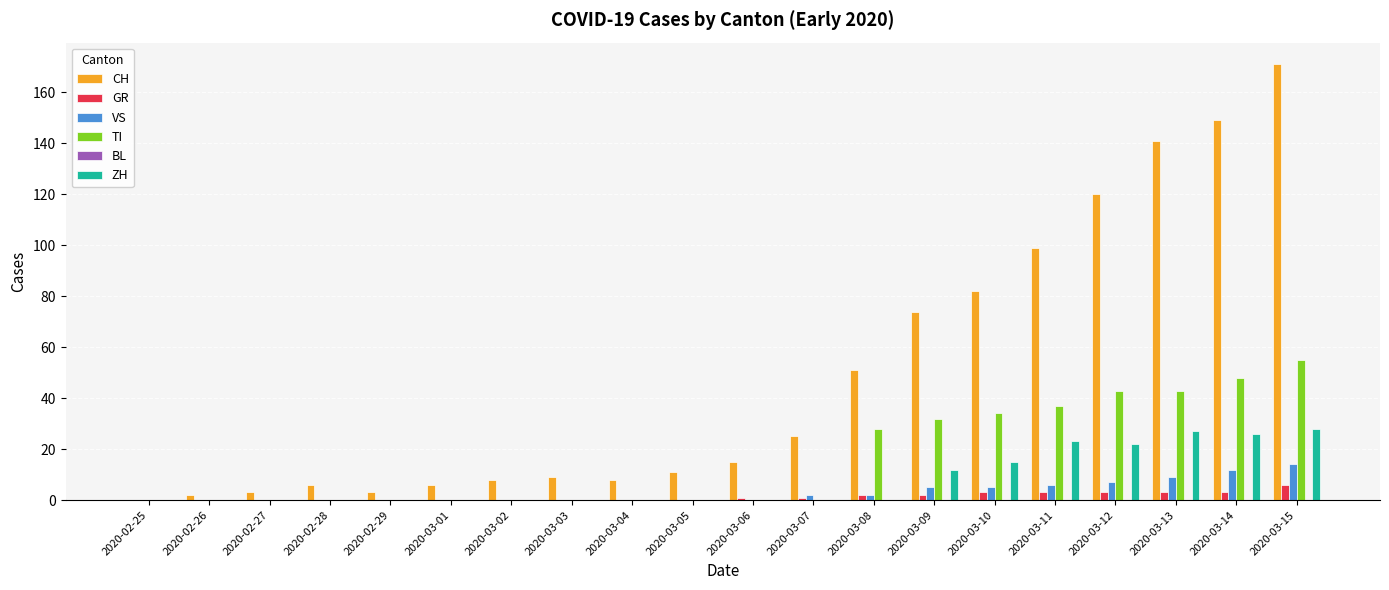

What is the sum of all GR values?

27